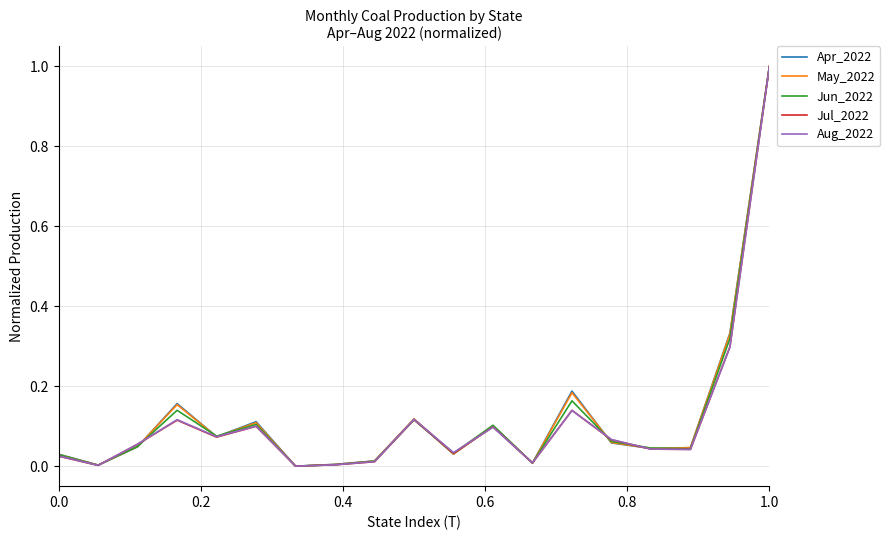

What is the maximum value shown in the chart?

1.0